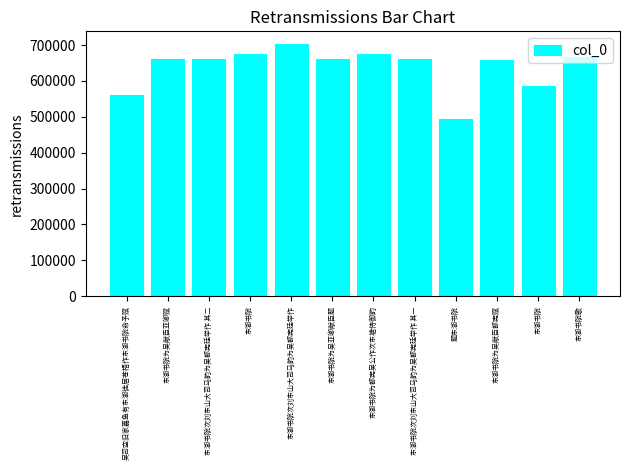

What is the sum of all values?

7665899